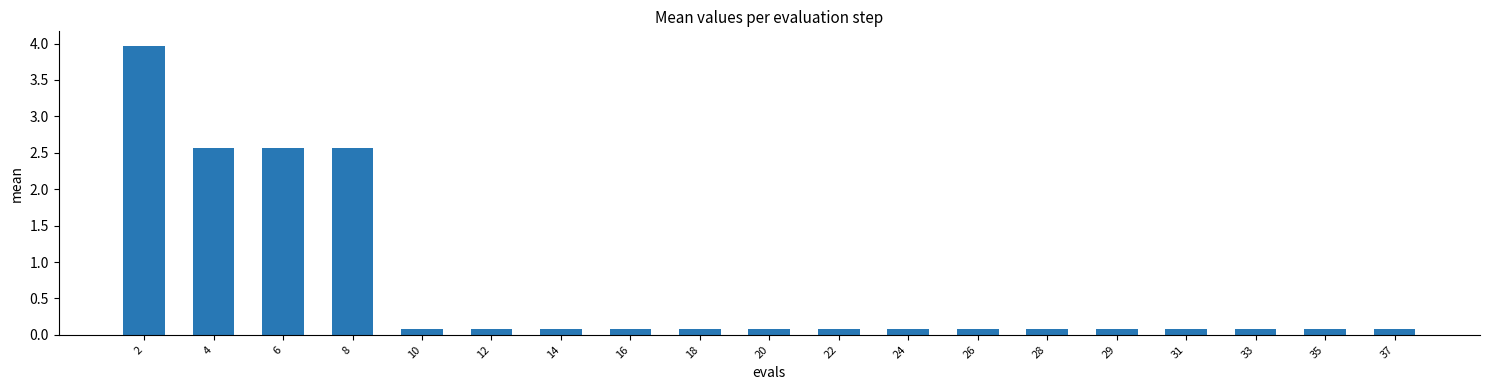

Does the chart contain any negative values?

No